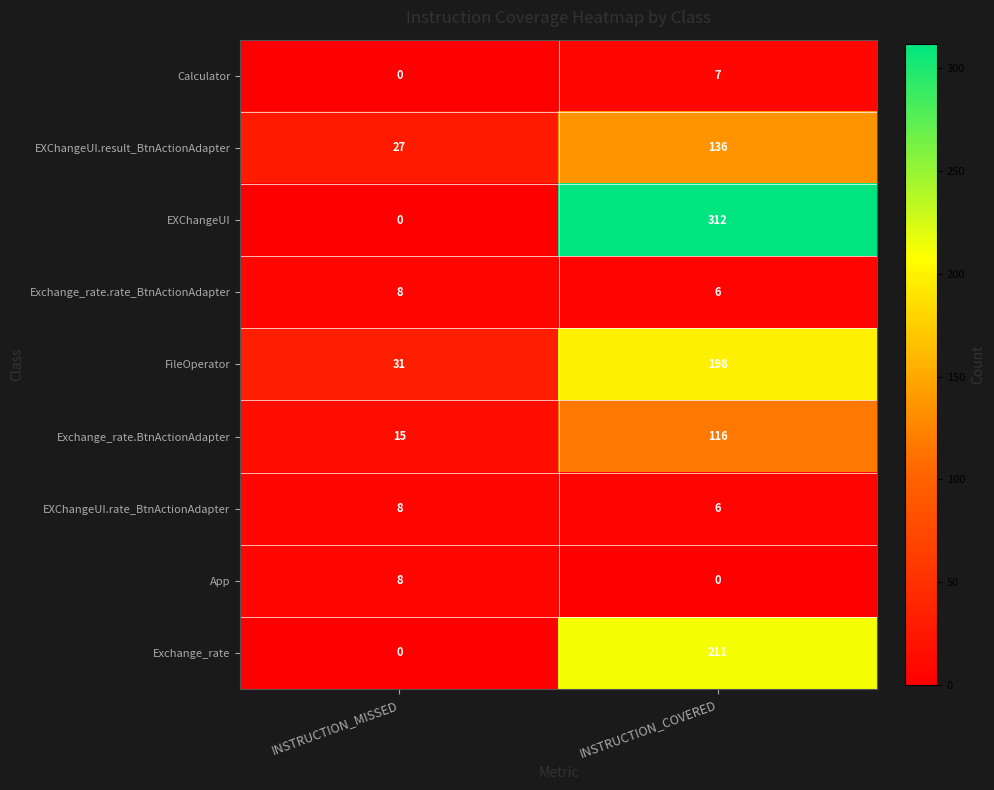

What is the difference between the highest and lowest values at INSTRUCTION_COVERED?

312